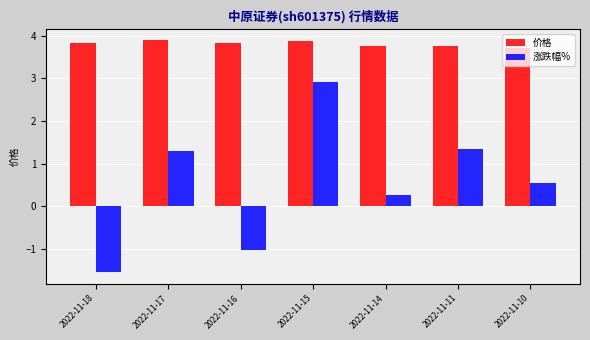

Between 2022-11-16 and 2022-11-10, which series saw the biggest shift?

涨跌幅%